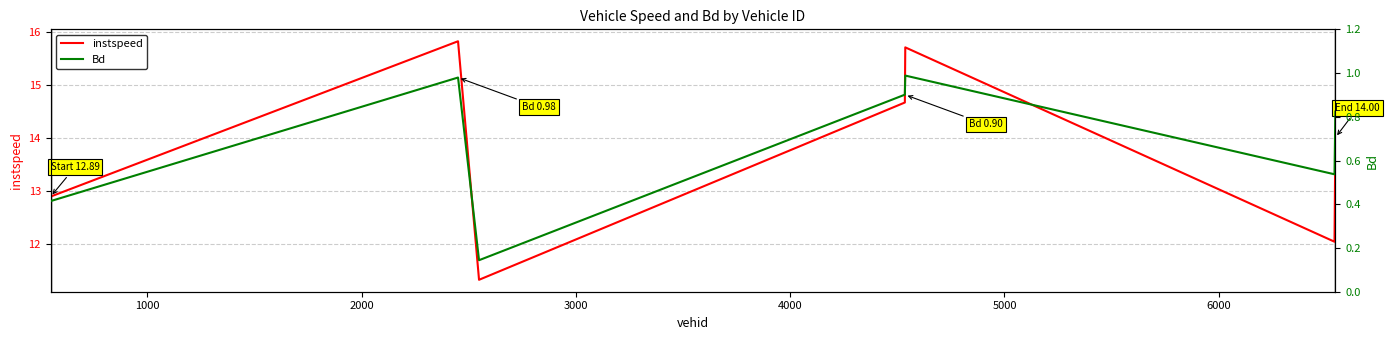

What is the average value of the Bd series?

0.7